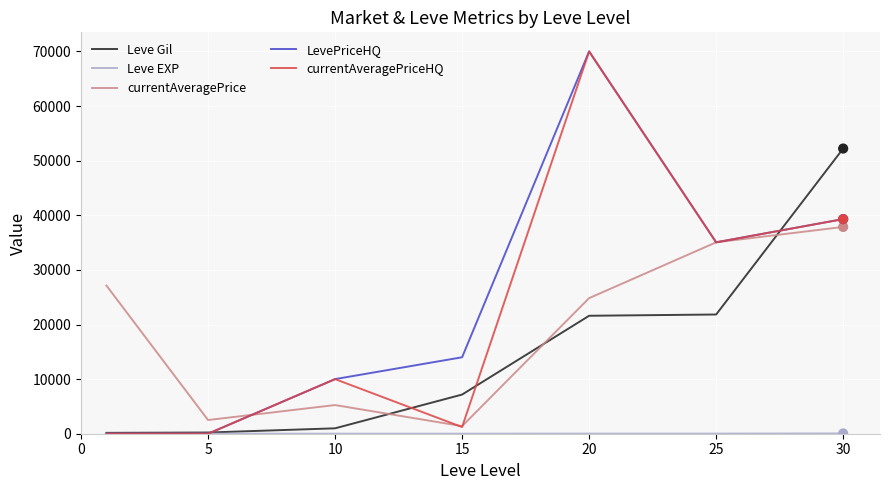

At how many categories does at least one series exceed 13556?

5